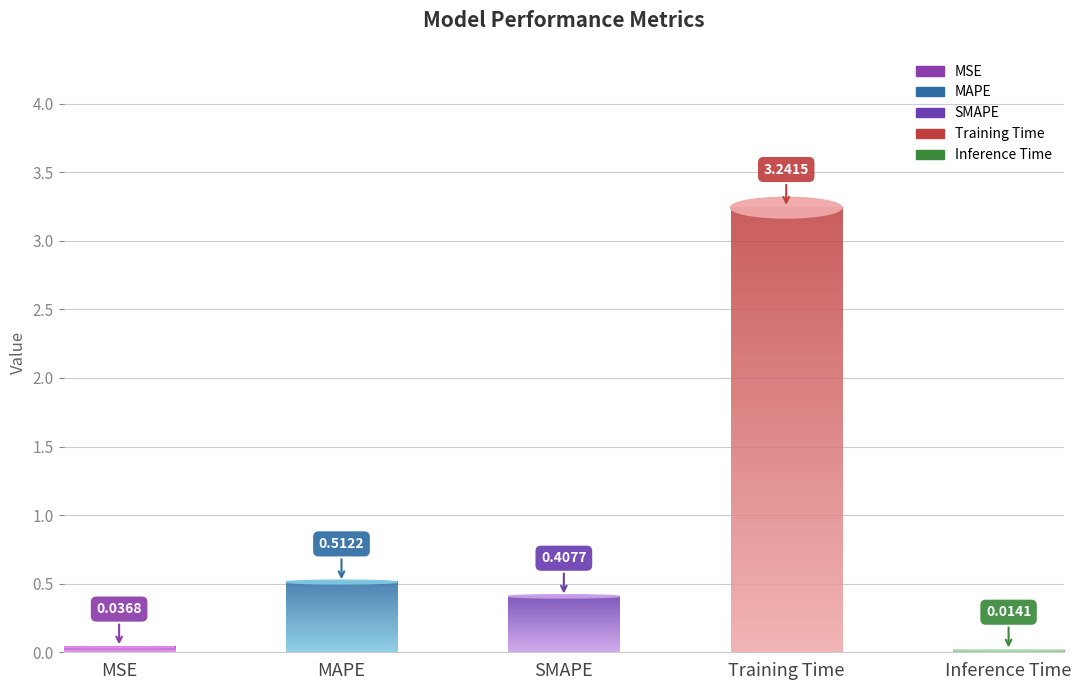

What is the label of the 5th bar from the left?

Inference Time